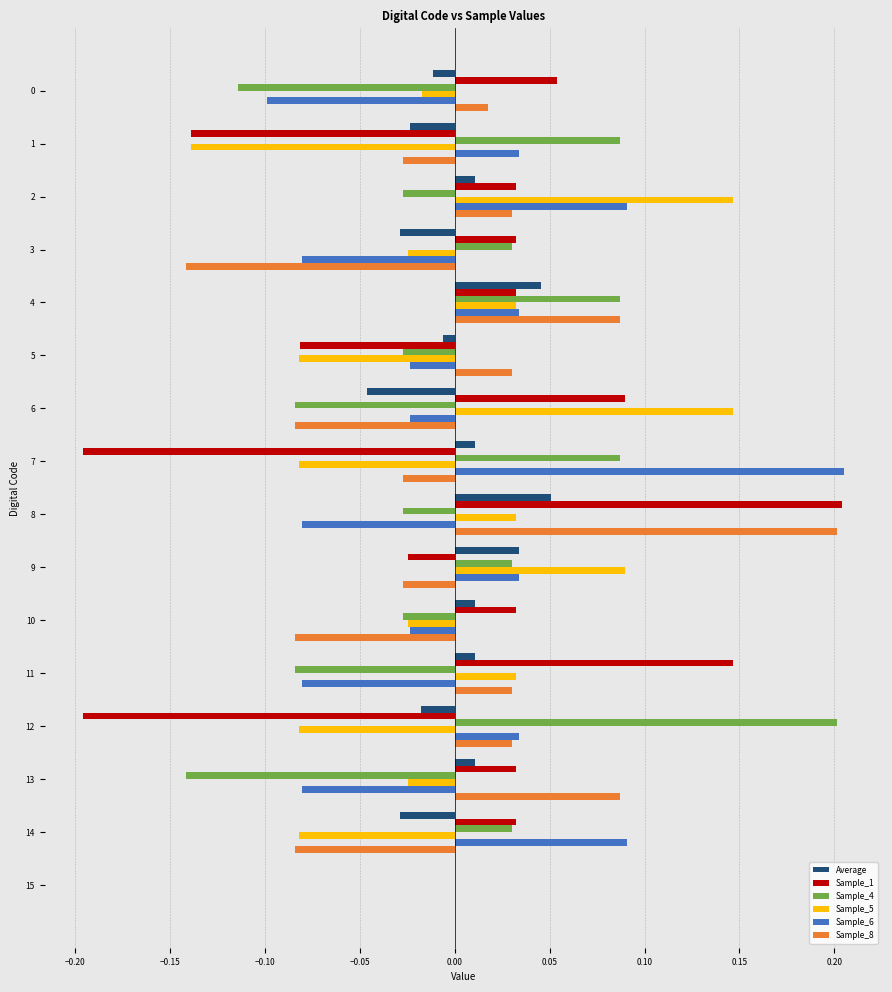

Is it true that Sample_5 equals -0.1 at 5?

True